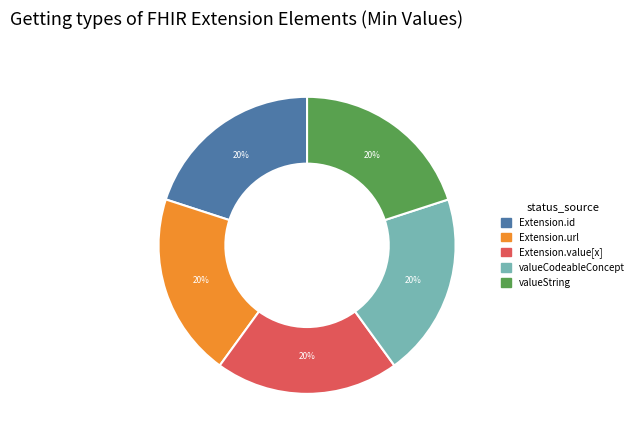

Does any single category account for the majority?

No